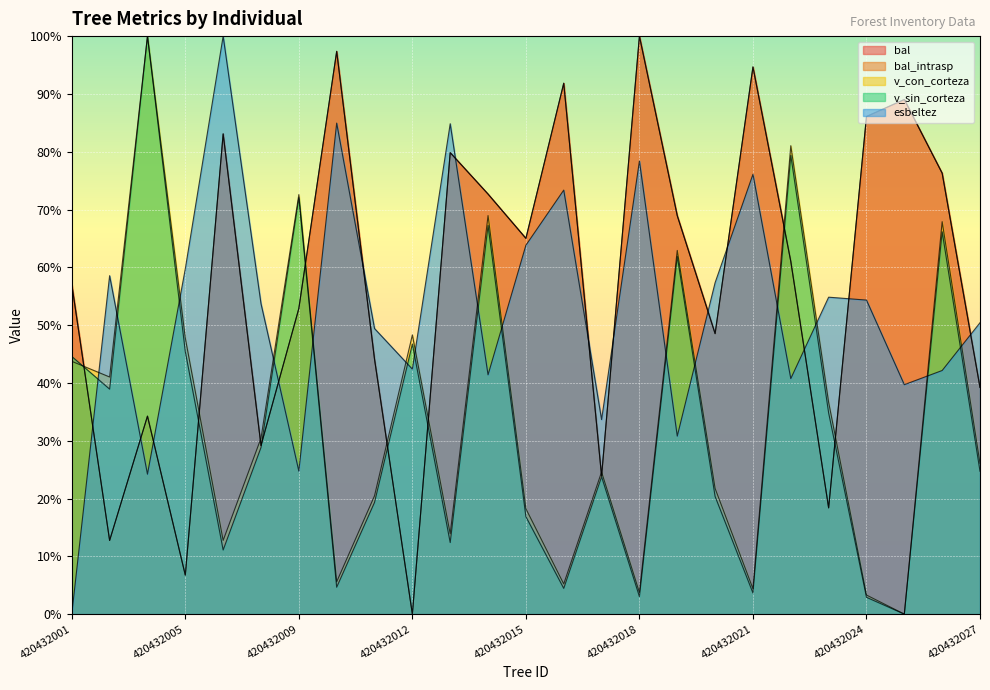

Where is v_con_corteza nearest to the value 50?

420432012